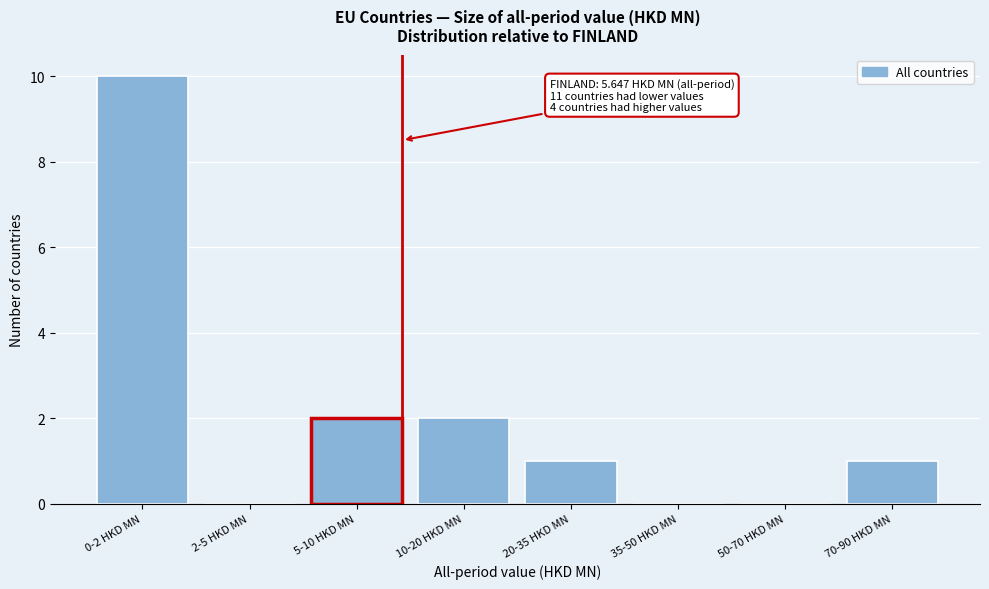

Reading right to left, list all the values displayed in this chart.

70-90 HKD MN=1	50-70 HKD MN=0	35-50 HKD MN=0	20-35 HKD MN=1	10-20 HKD MN=2	5-10 HKD MN=2	2-5 HKD MN=0	0-2 HKD MN=10